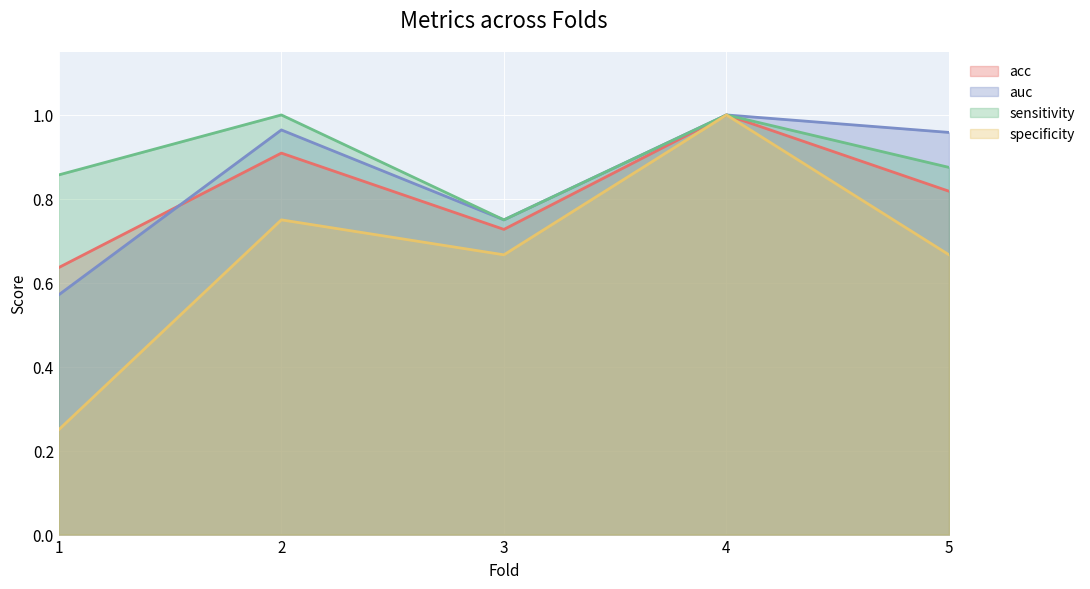

In acc, how many points are lower than both neighbors (excluding endpoints)?

1